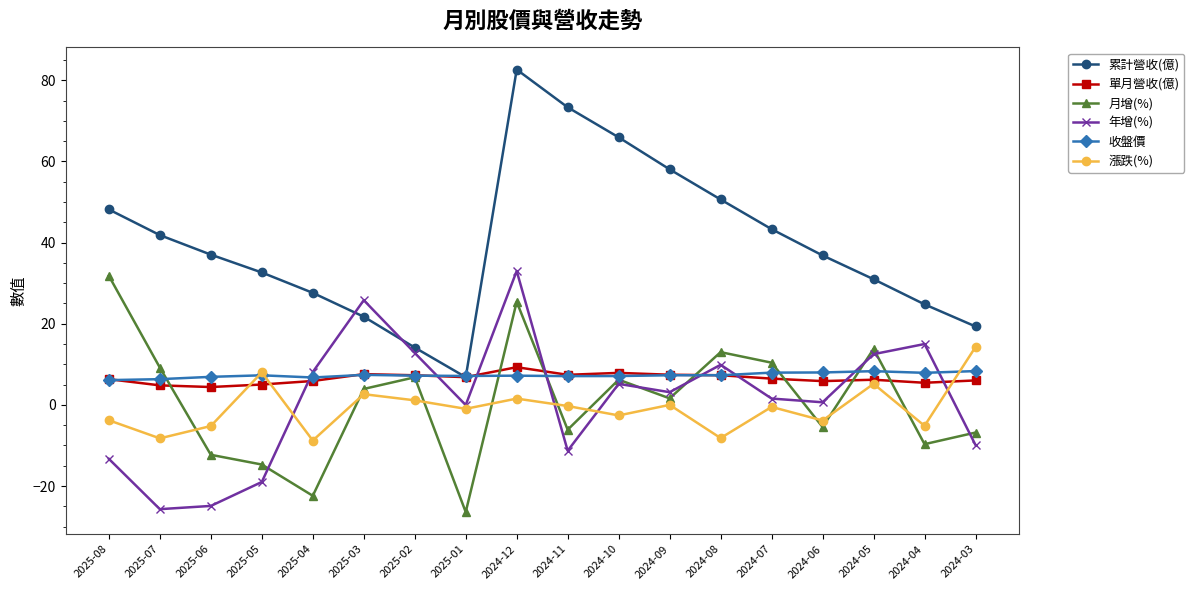

What is the difference between the highest and lowest values at 2025-06?

61.9